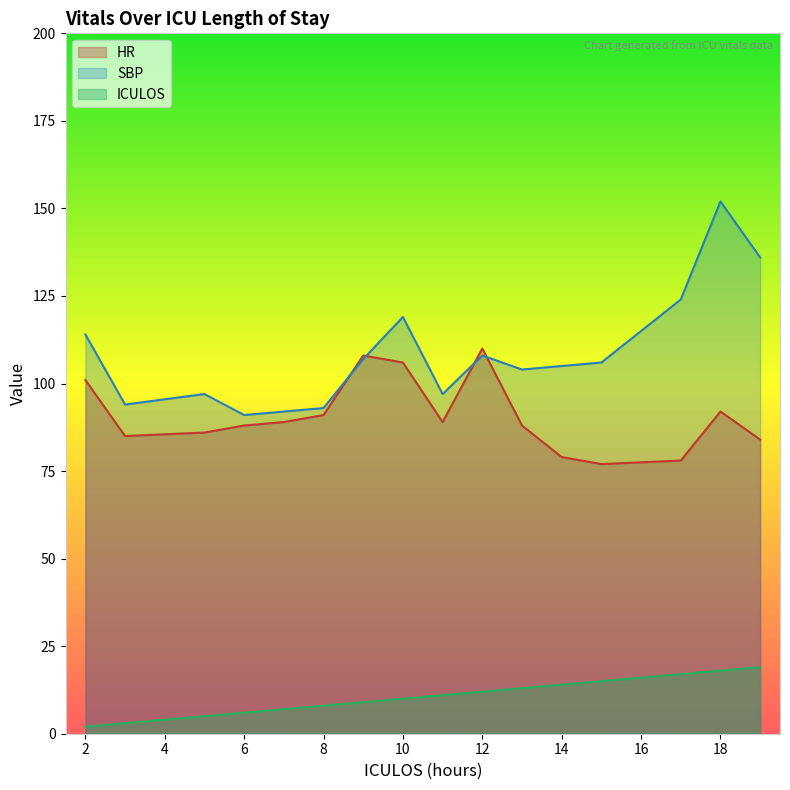

Reading left to right, transcribe all the data shown in this chart.

HR: 2=101	3=85	5=86	6=88	7=89	8=91	9=108	10=106	11=89	12=110	13=88	14=79	15=77	17=78	18=92	19=84
SBP: 2=114	3=94	5=97	6=91	7=92	8=93	9=107	10=119	11=97	12=108	13=104	14=105	15=106	17=124	18=152	19=136
ICULOS: 2=2	3=3	5=5	6=6	7=7	8=8	9=9	10=10	11=11	12=12	13=13	14=14	15=15	17=17	18=18	19=19